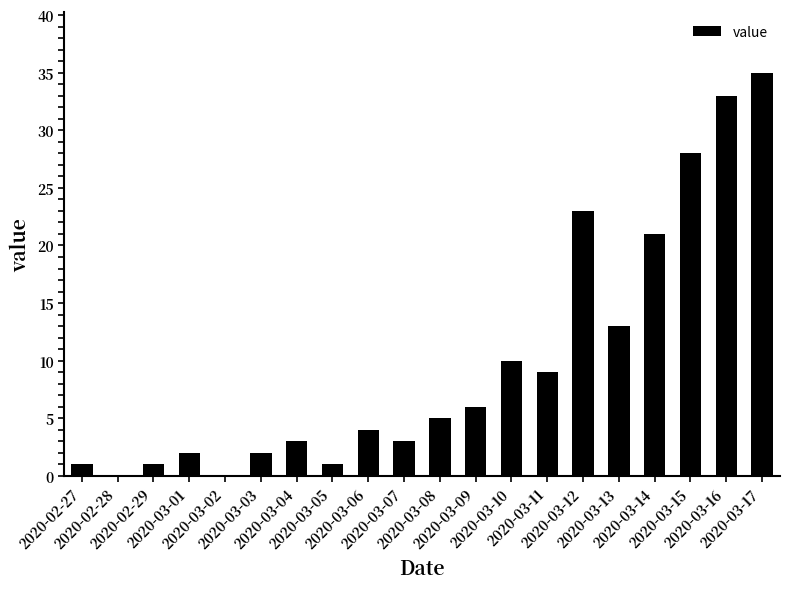

What is the greatest value displayed?

35